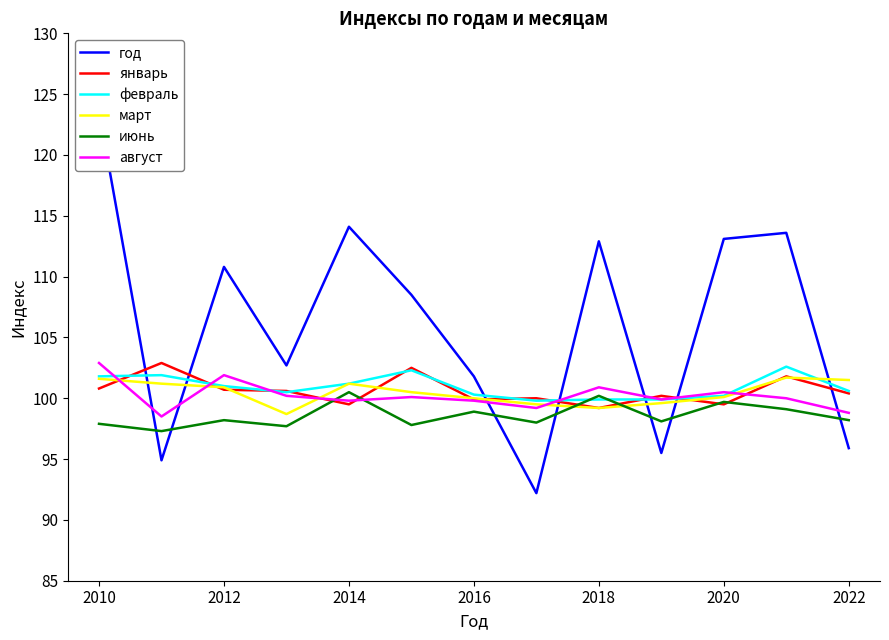

What is the value of the март point at the 1st from the left?

101.6